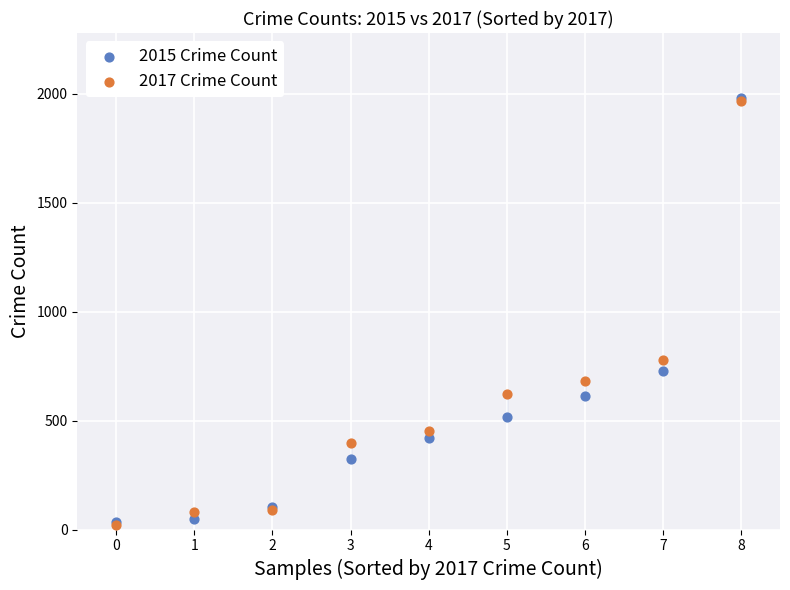

Across all series, what Y value is closest to 1002?

780